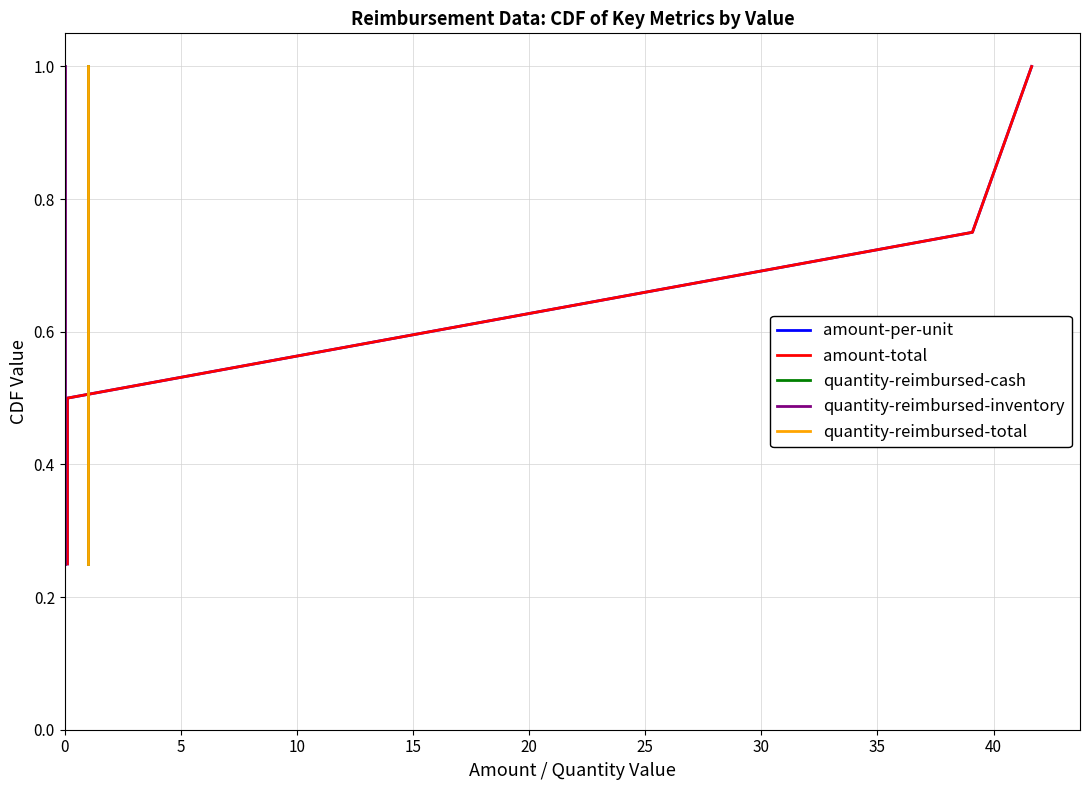

What is the maximum value shown in the chart?

1.0